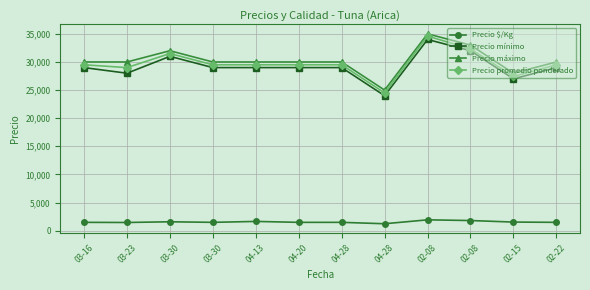

True or false: Precio promedio ponderado has a value of 34600 at 02-08.

True